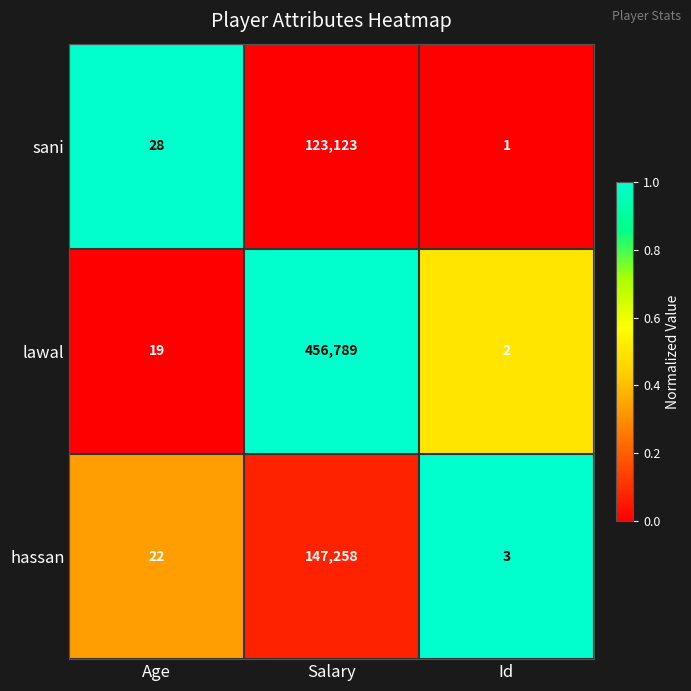

Reading left to right, what are all the values shown in this chart?

sani: 28	123123	1
lawal: 19	456789	2
hassan: 22	147258	3